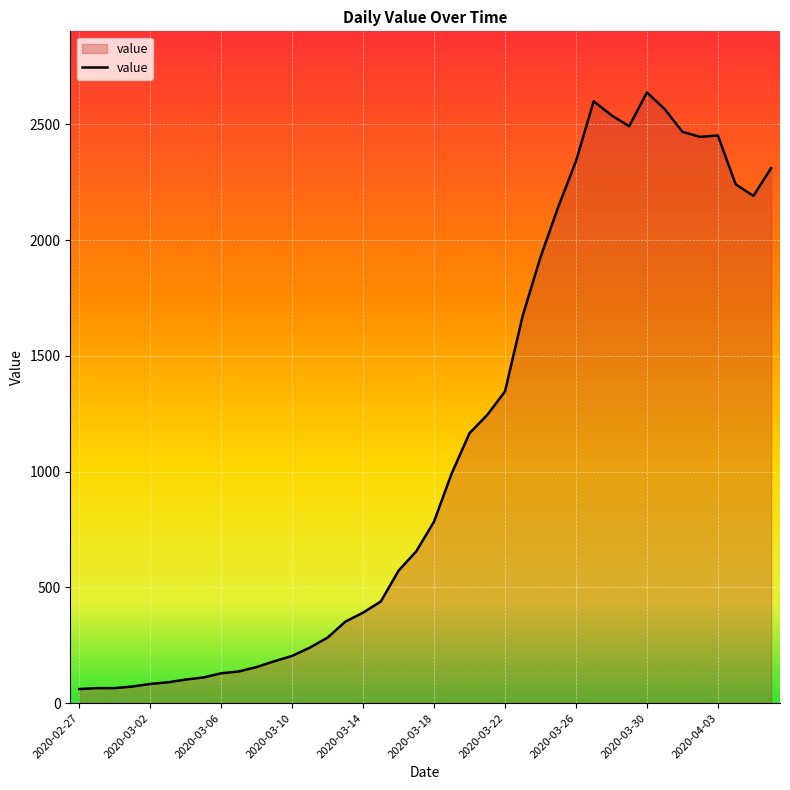

What is the smallest value displayed?

61